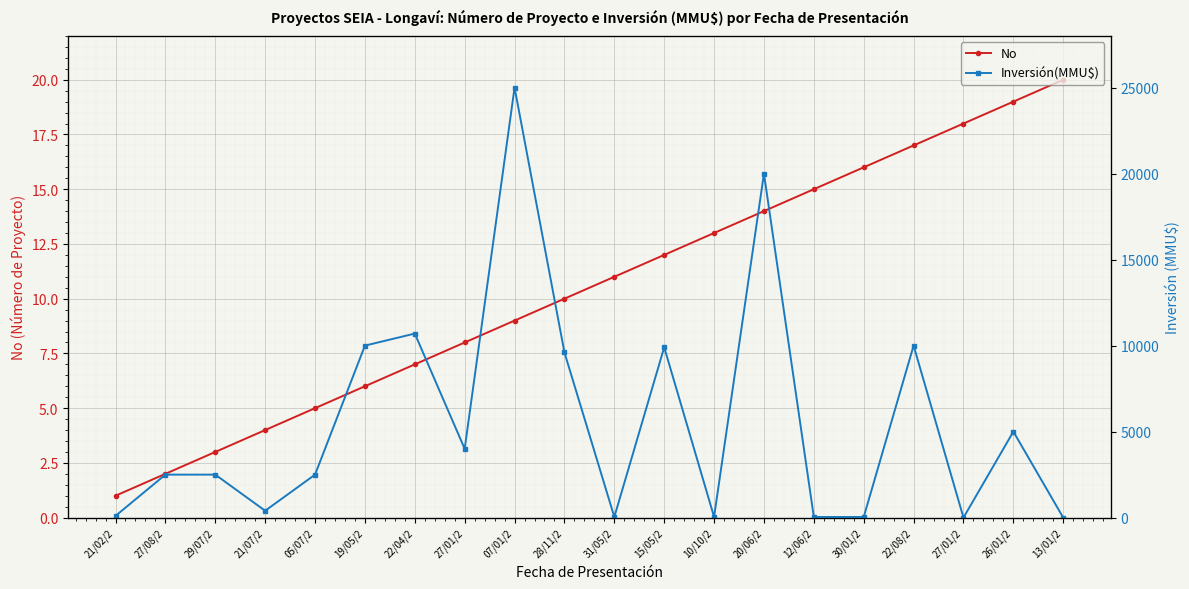

What is the label of the 4th point from the right?

22/08/2